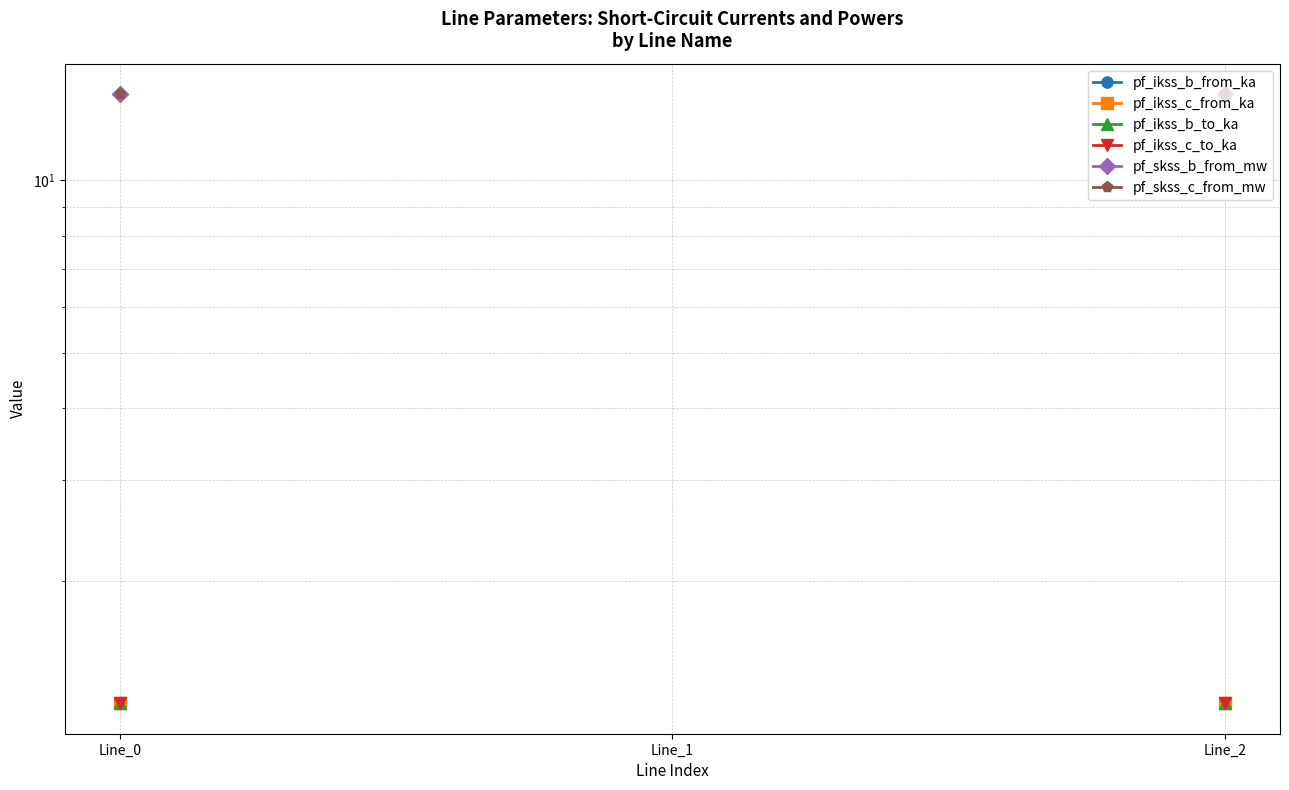

How many pf_skss_c_from_mw values are between 14 and 15?

2